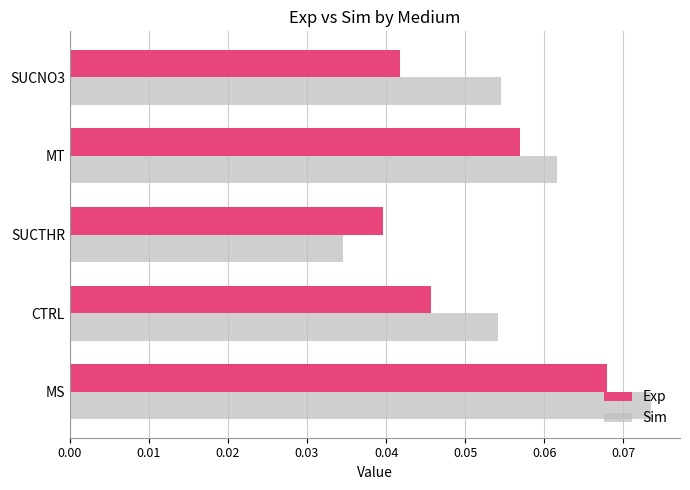

The Sim series shows 0.0 at MT. True or false?

False